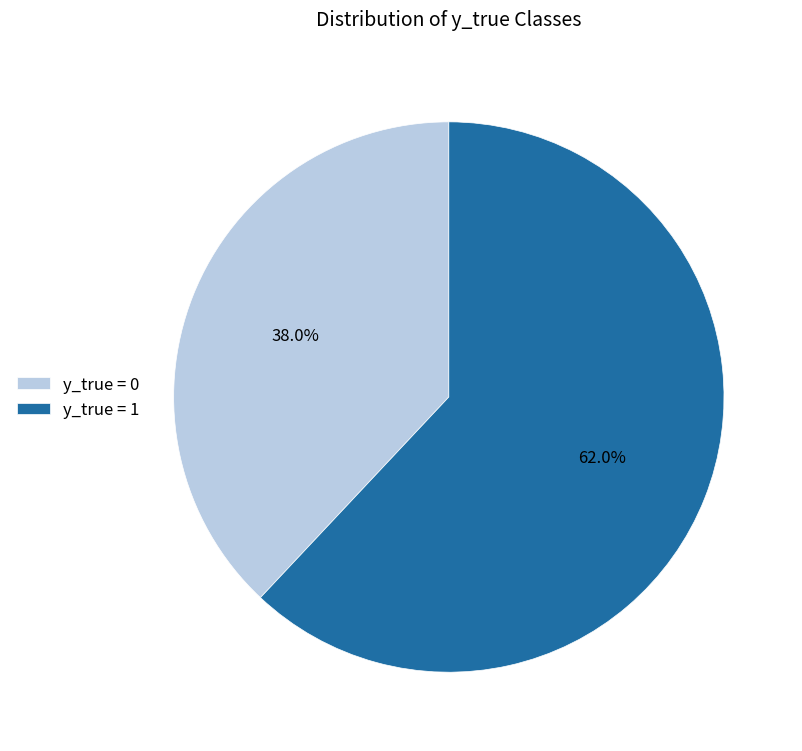

What percentage is NOT represented by y_true = 0?

62.0%